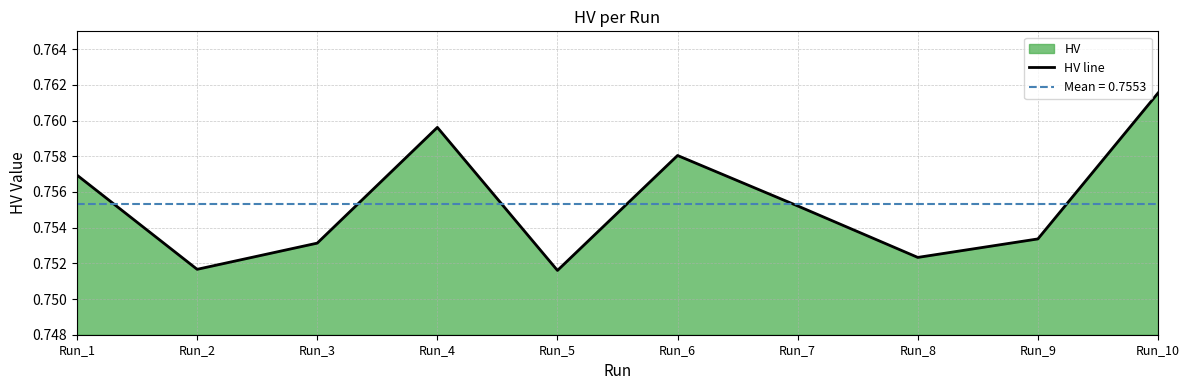

True or false: there are more than 0 points higher than both neighbors.

True